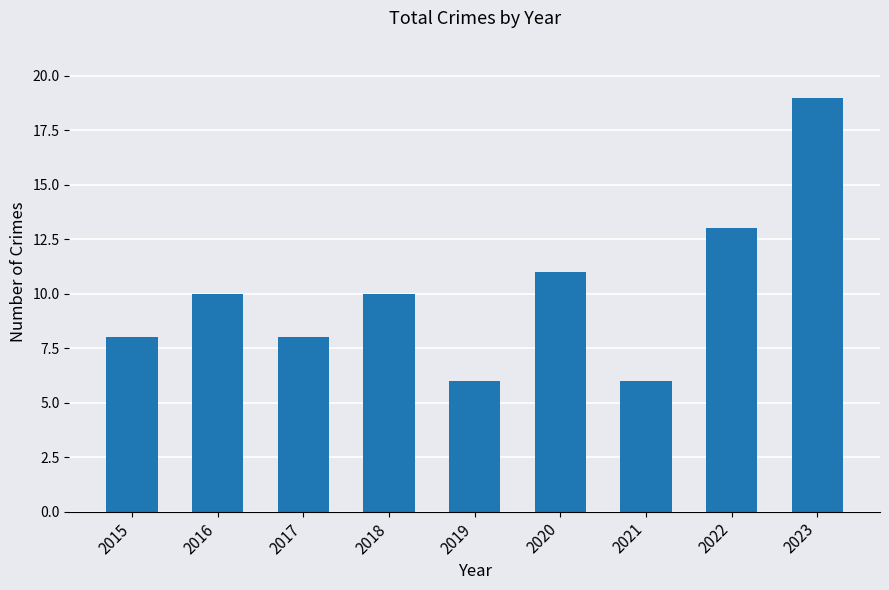

What is the approximate value at 2022?

13